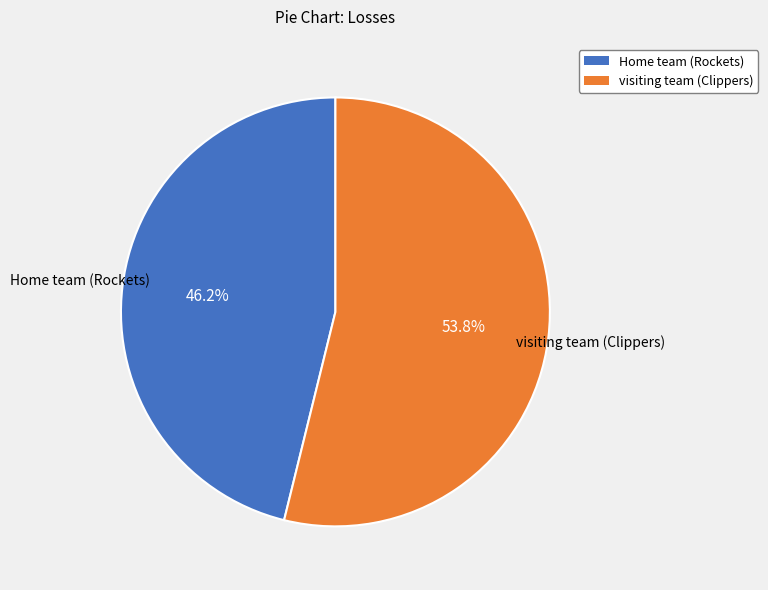

Which category has the smallest portion of the pie?

Home team (Rockets)